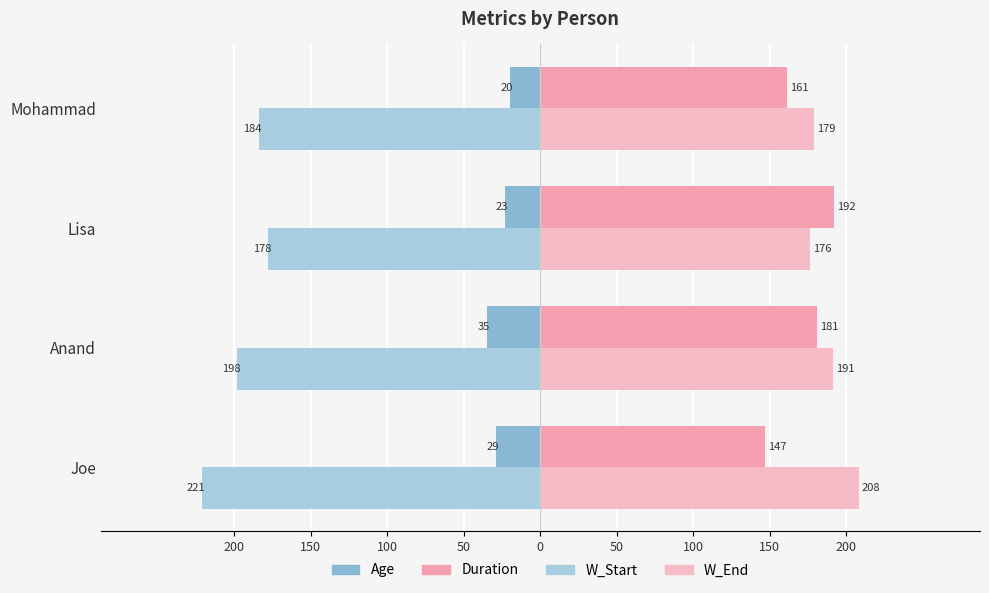

What is the lowest value of the W_End series?

176